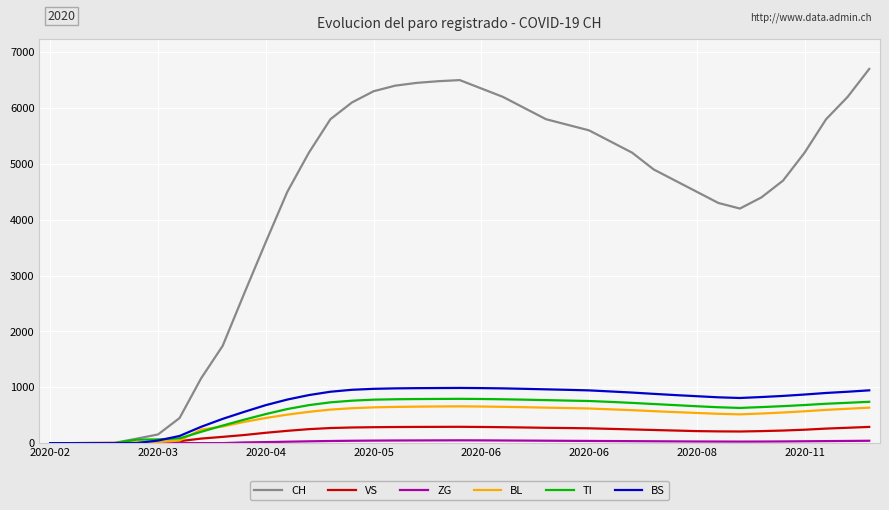

Which series has the largest total across all categories?

CH